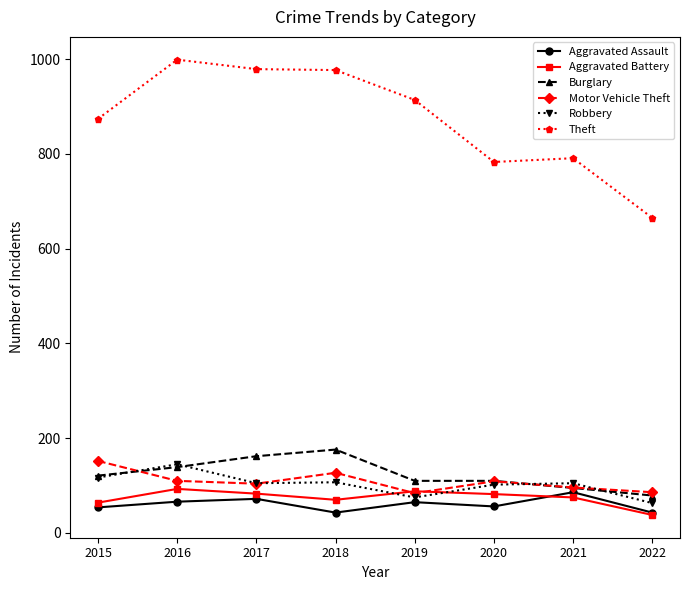

What is the minimum value shown in the chart?

38